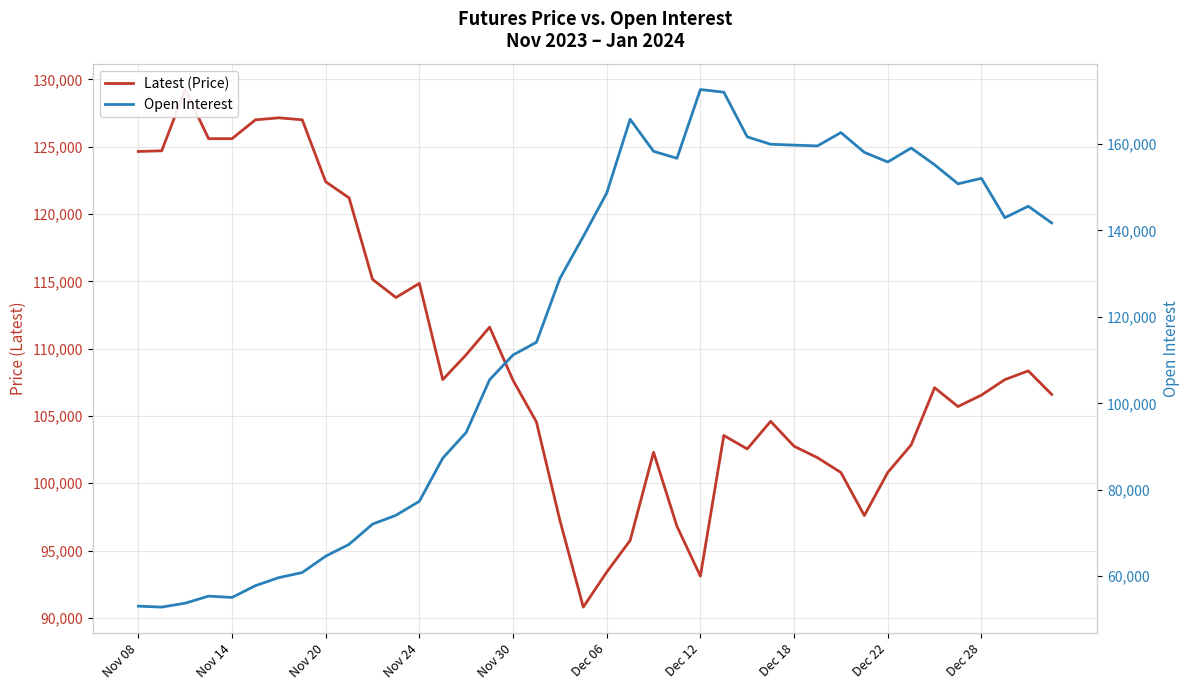

List the series in order of their overall mean, lowest first.

Latest (Price), Open Interest